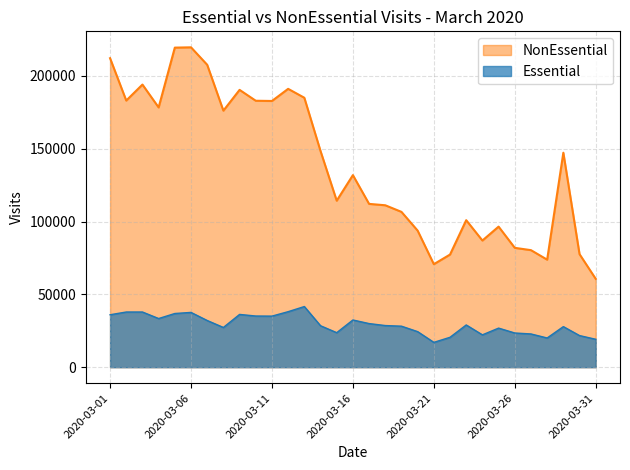

List the labels in order of Essential value, smallest first.

2020-03-21, 2020-03-31, 2020-03-28, 2020-03-22, 2020-03-30, 2020-03-24, 2020-03-27, 2020-03-26, 2020-03-15, 2020-03-20, 2020-03-25, 2020-03-08, 2020-03-29, 2020-03-19, 2020-03-14, 2020-03-18, 2020-03-23, 2020-03-17, 2020-03-07, 2020-03-16, 2020-03-04, 2020-03-11, 2020-03-10, 2020-03-01, 2020-03-09, 2020-03-05, 2020-03-06, 2020-03-03, 2020-03-02, 2020-03-12, 2020-03-13